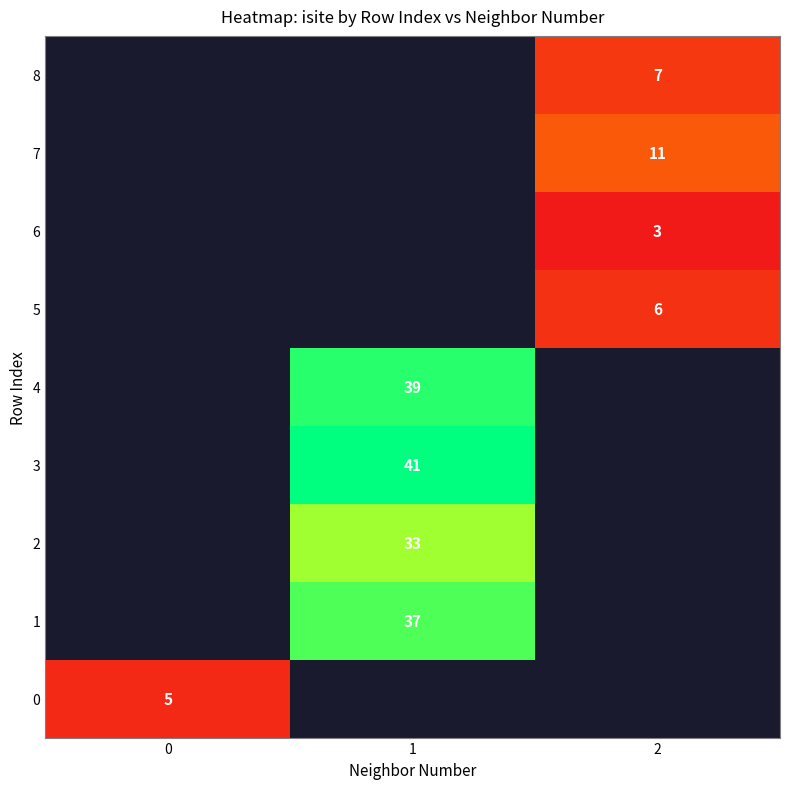

What is the smallest value displayed?

3.0